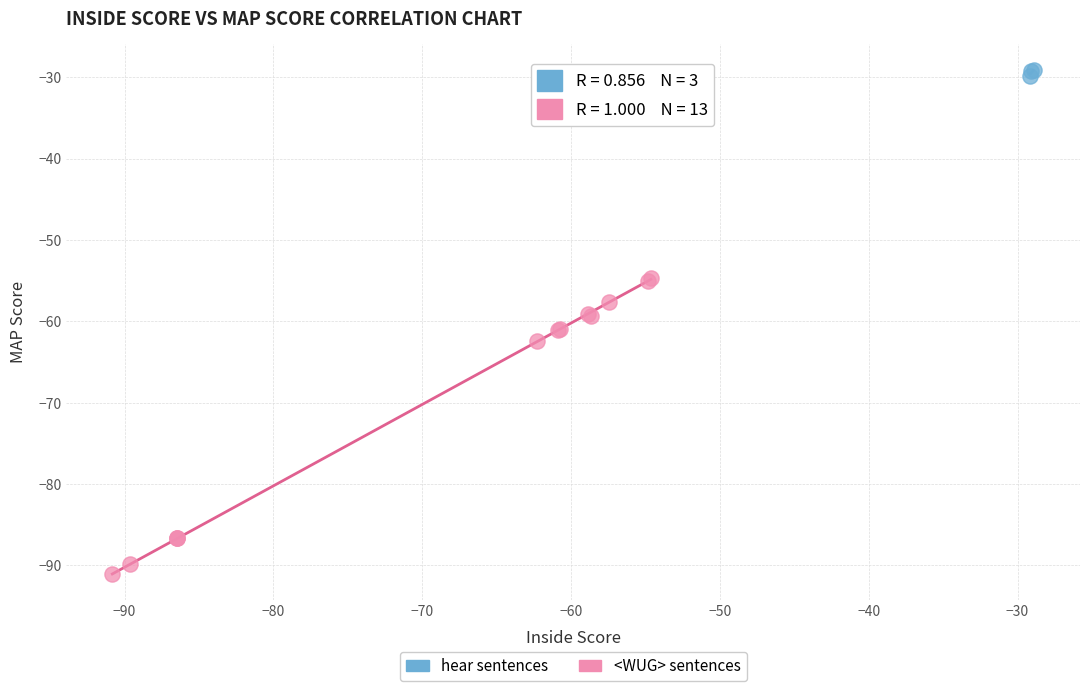

Which series reaches the minimum Y coordinate?

<WUG> sentences